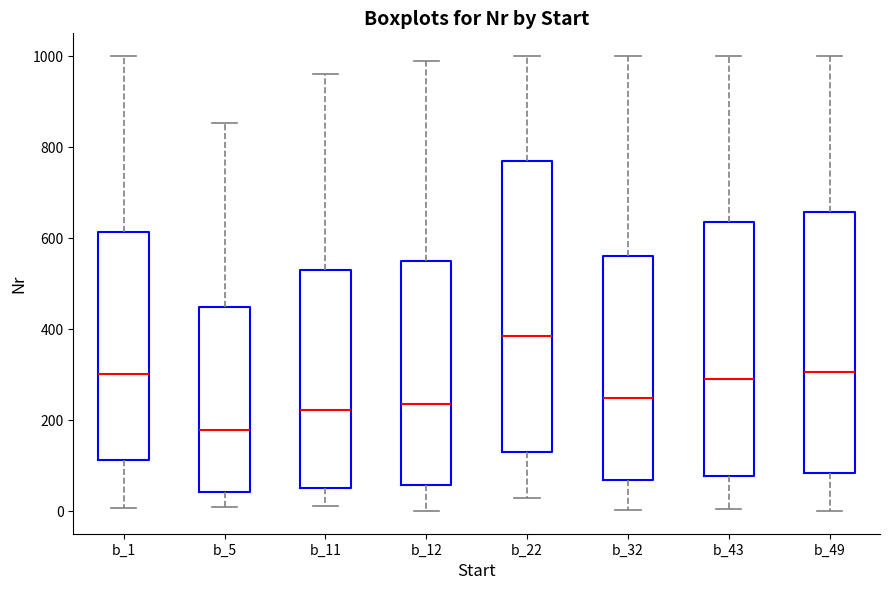

Comparing the boxes themselves (not the whiskers), which one is the tallest?

b_22